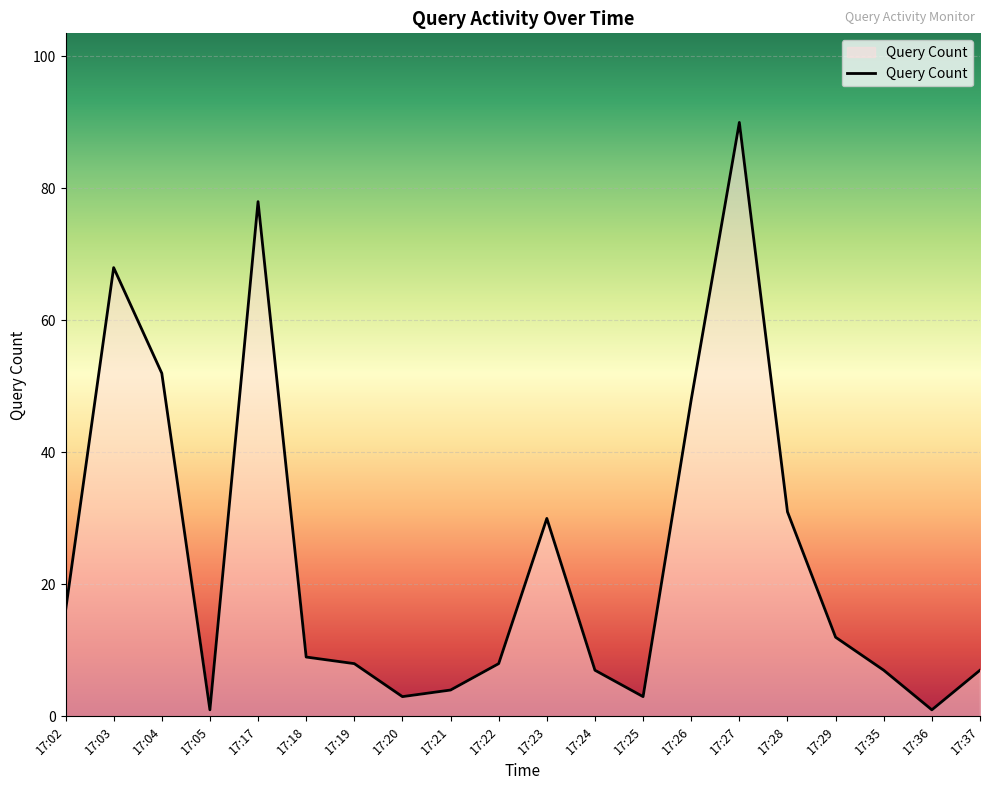

What is the sum of the values at 17:28 and 17:25?

34